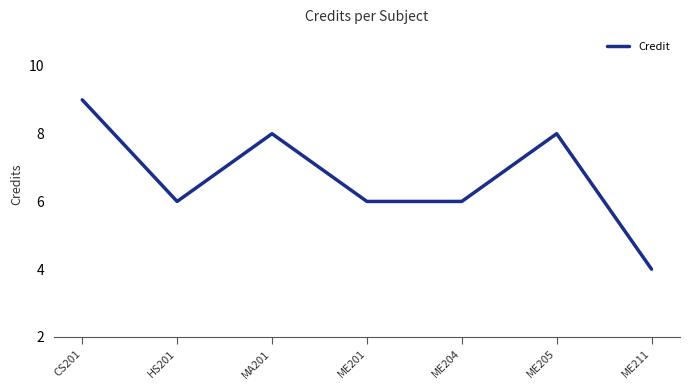

Reading left to right, list all the values displayed in this chart.

CS201=9	HS201=6	MA201=8	ME201=6	ME204=6	ME205=8	ME211=4